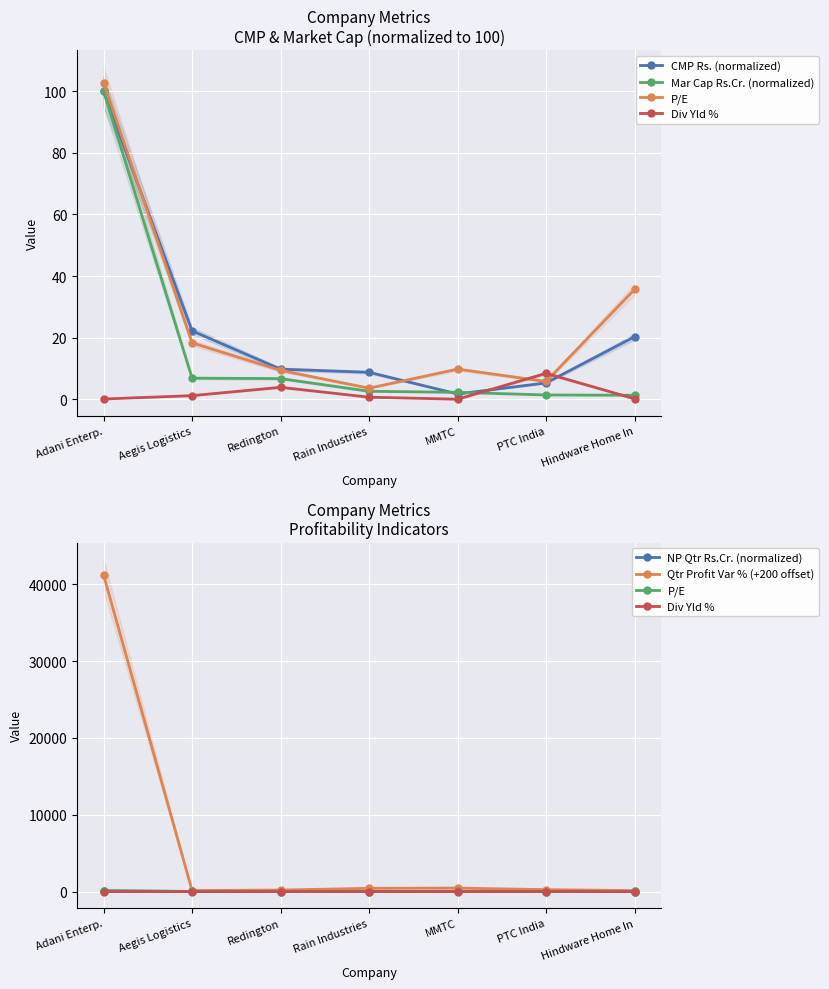

What is the sum of all Qtr Profit Var % (+200 offset) values?

42786.8